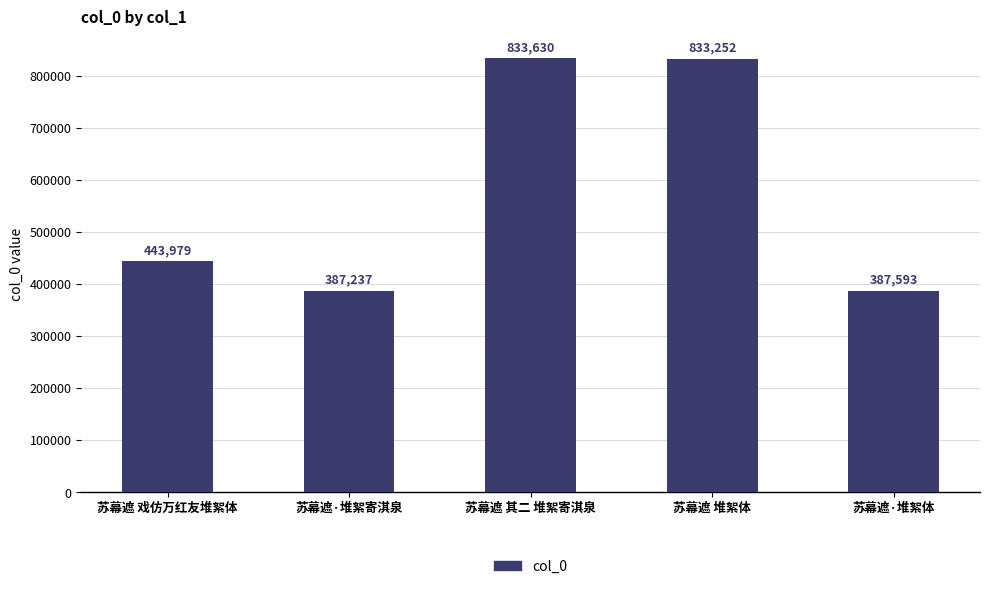

At which category does the chart reach its peak across all series?

苏幕遮 其二 堆絮寄淇泉